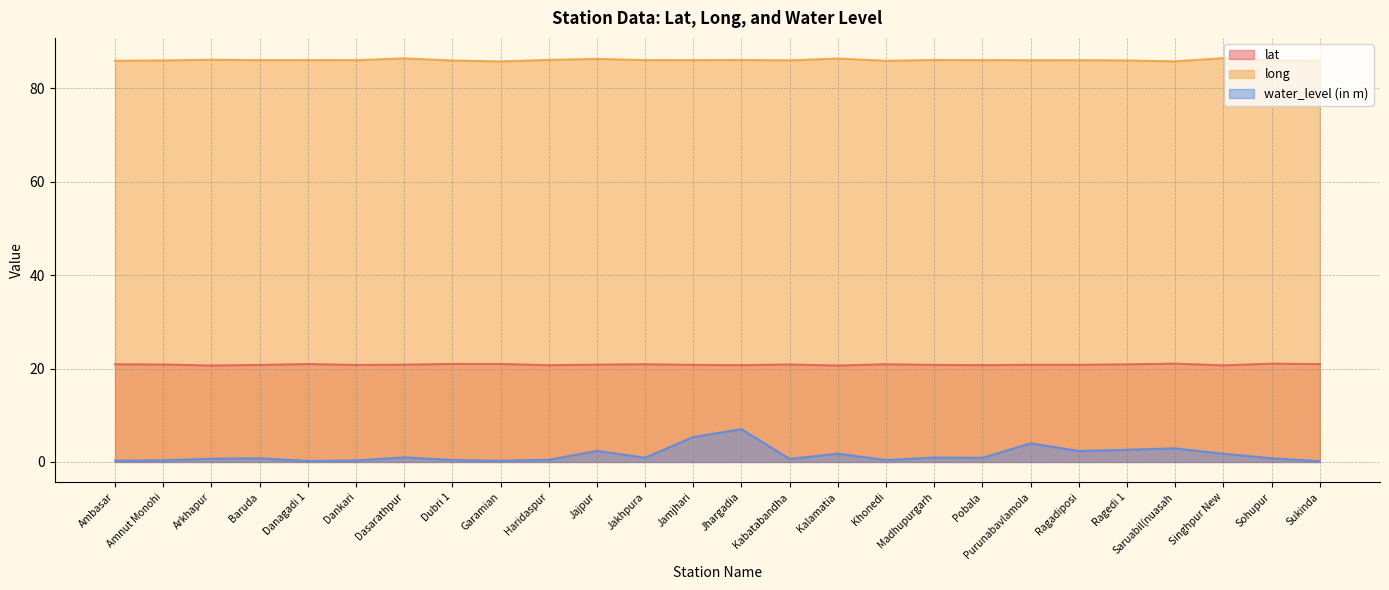

Between Kalamatia and Singhpur New, which series saw the biggest shift?

long